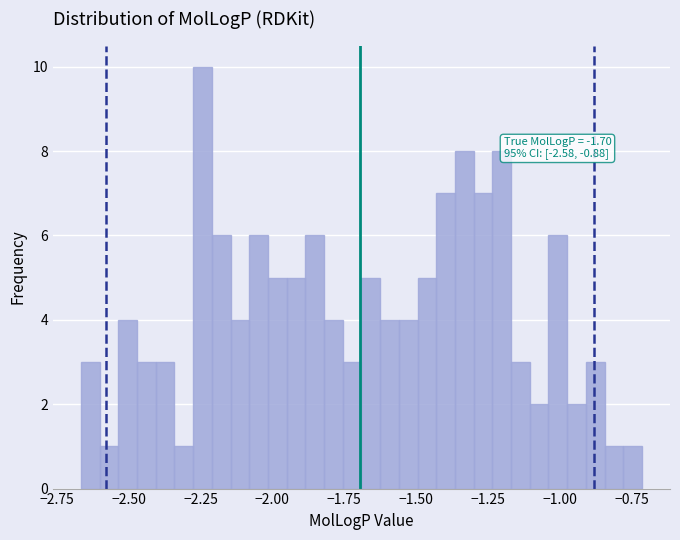

Read against the x-axis, roughly where is the centre of the tallest bar?

-2.25